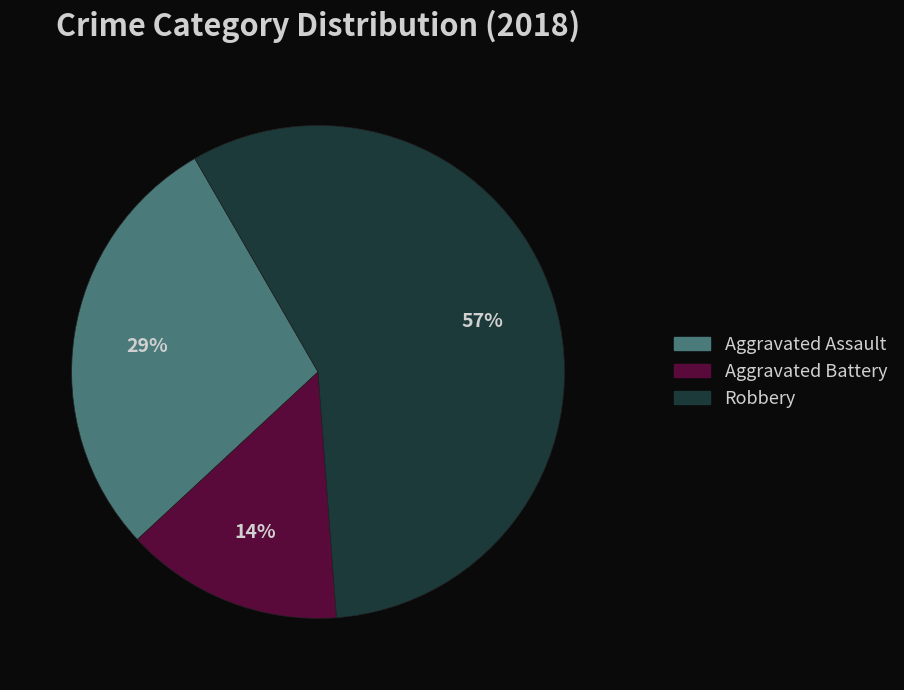

To the nearest percent, what is the difference between the largest and smallest slice percentages?

43%